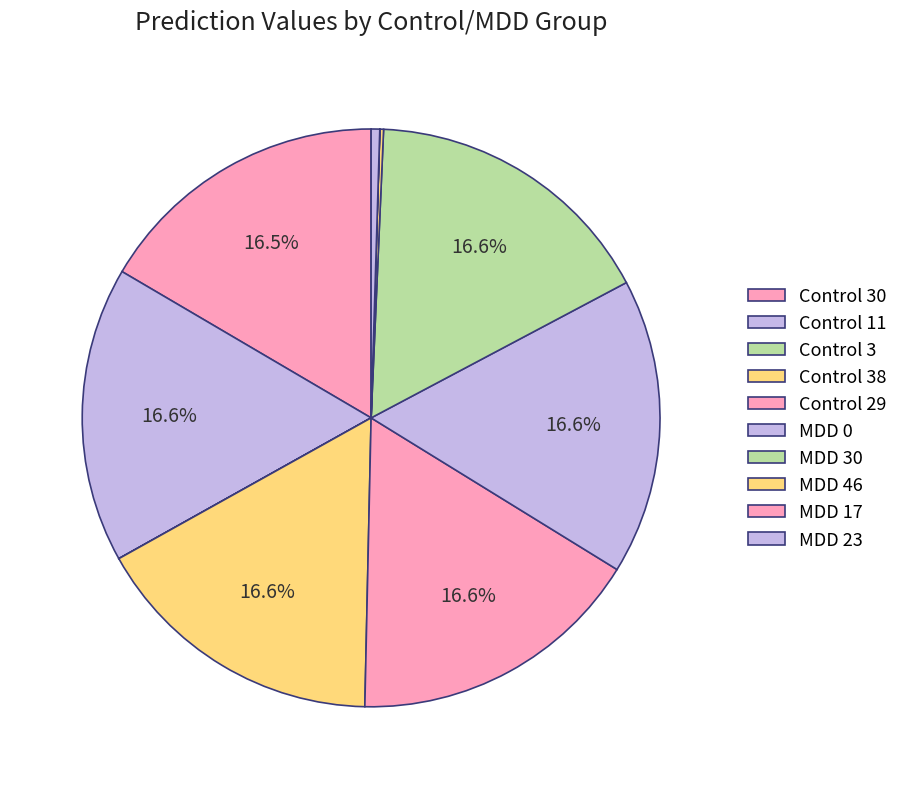

Which slice is the smallest?

Control 3